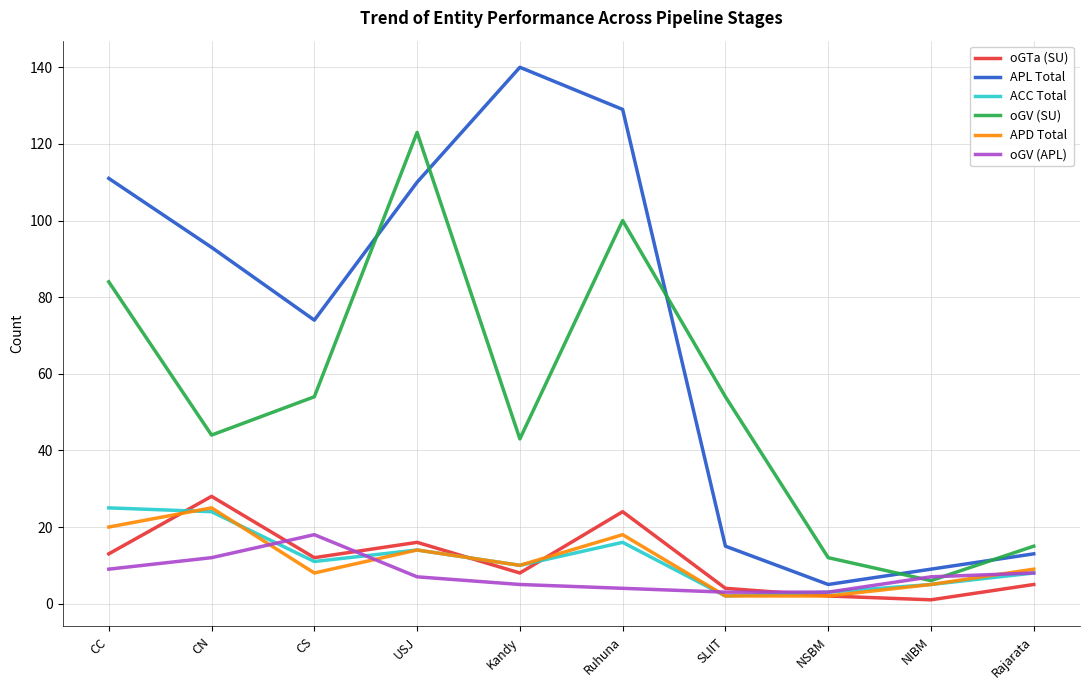

What is the spread (max minus min) of values at Ruhuna?

125